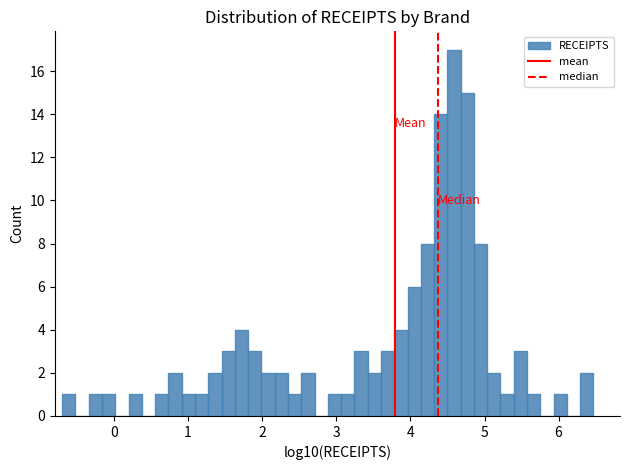

Read against the x-axis, roughly where is the centre of the tallest bar?

4.6